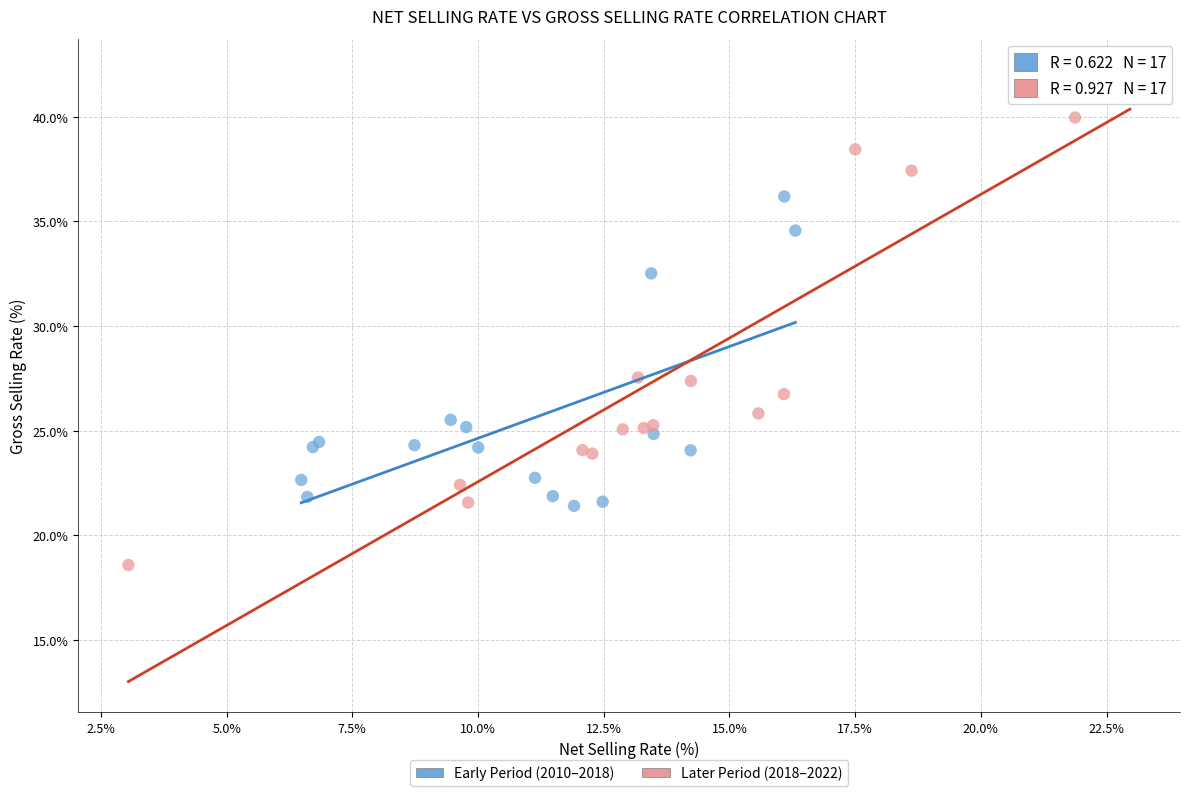

Which series has the largest Y range (max minus min)?

Later Period (2018–2022)